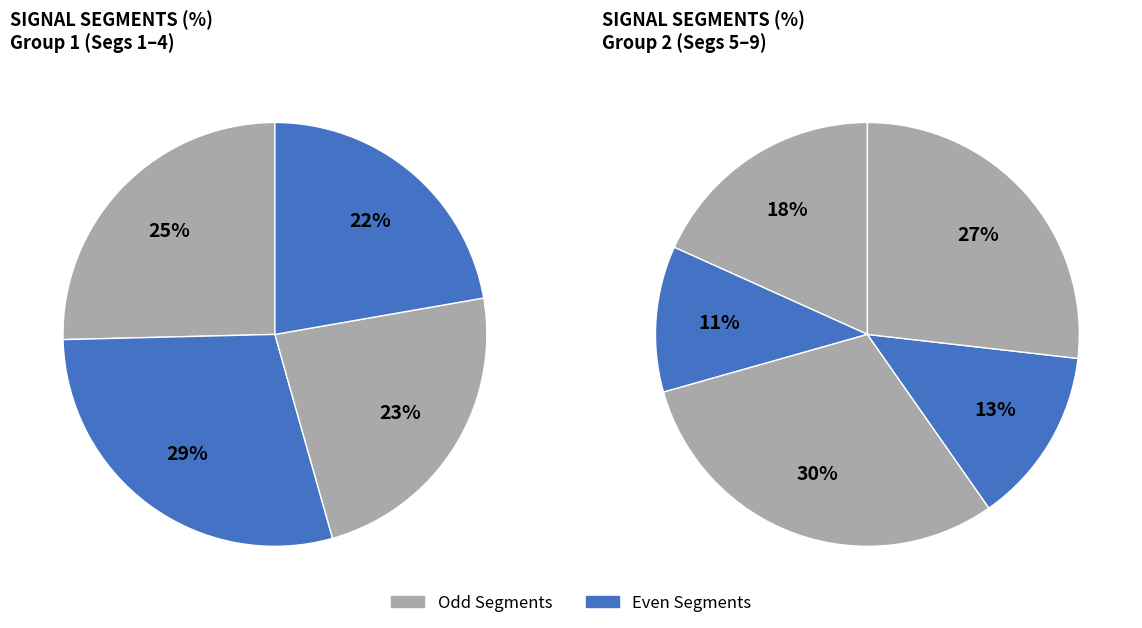

True or false: signal segment 5 accounts for 26% of the total.

False